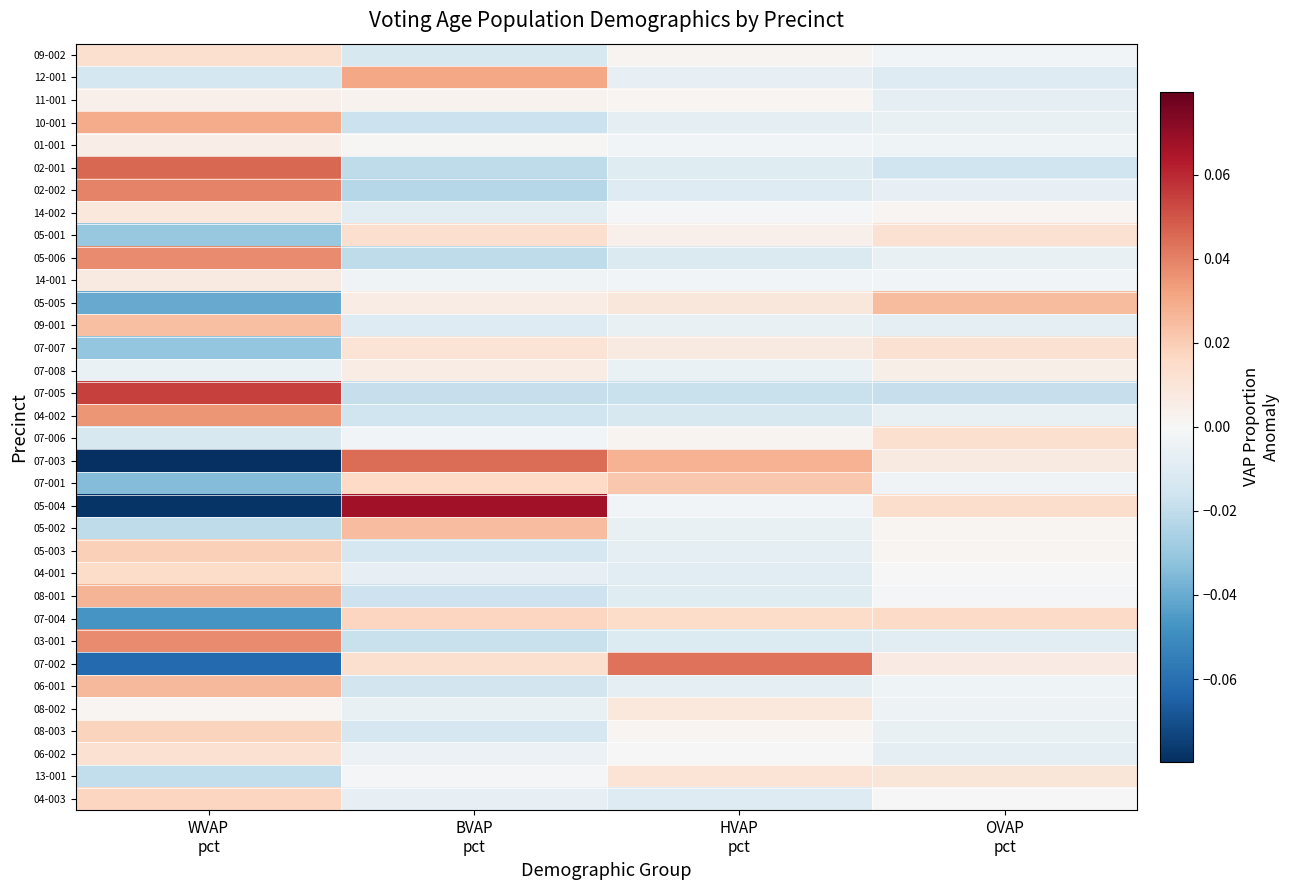

What is the spread (max minus min) of values at HVAP
pct?

0.1